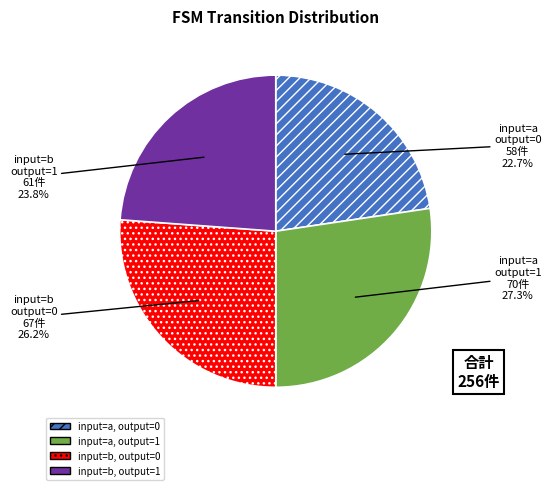

The input=a, output=0 slice represents 23% of the pie. True or false?

True